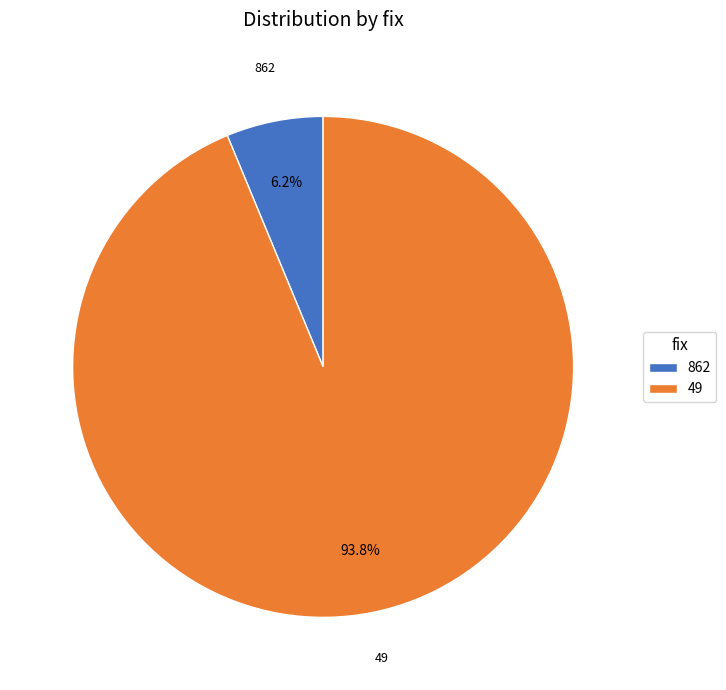

Which has a higher value, 862 or 49?

49